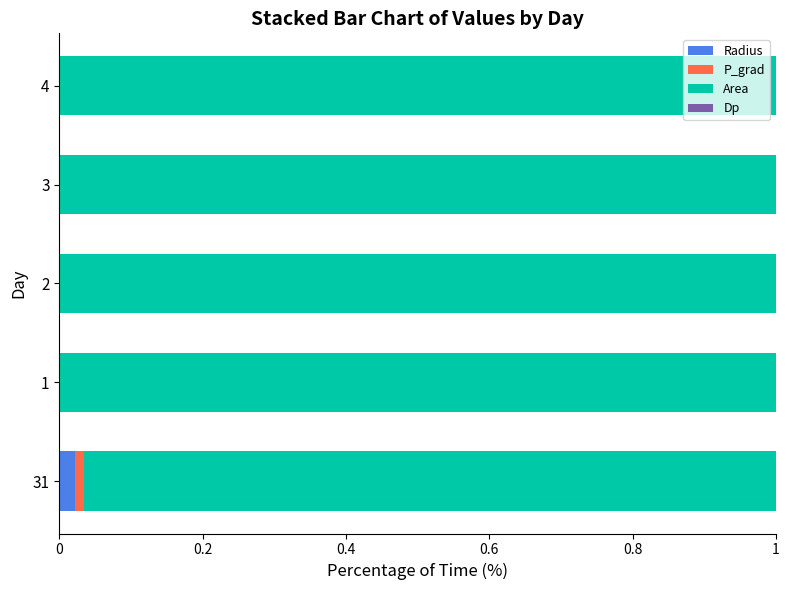

True or false: Radius has a value of 0.0 at 2.

True